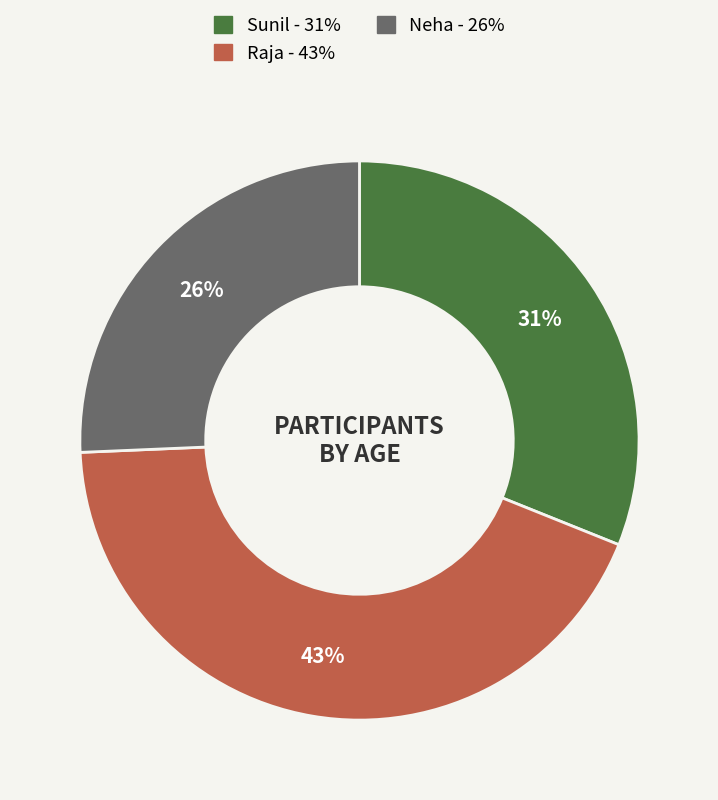

Count the number of slices in the pie.

3